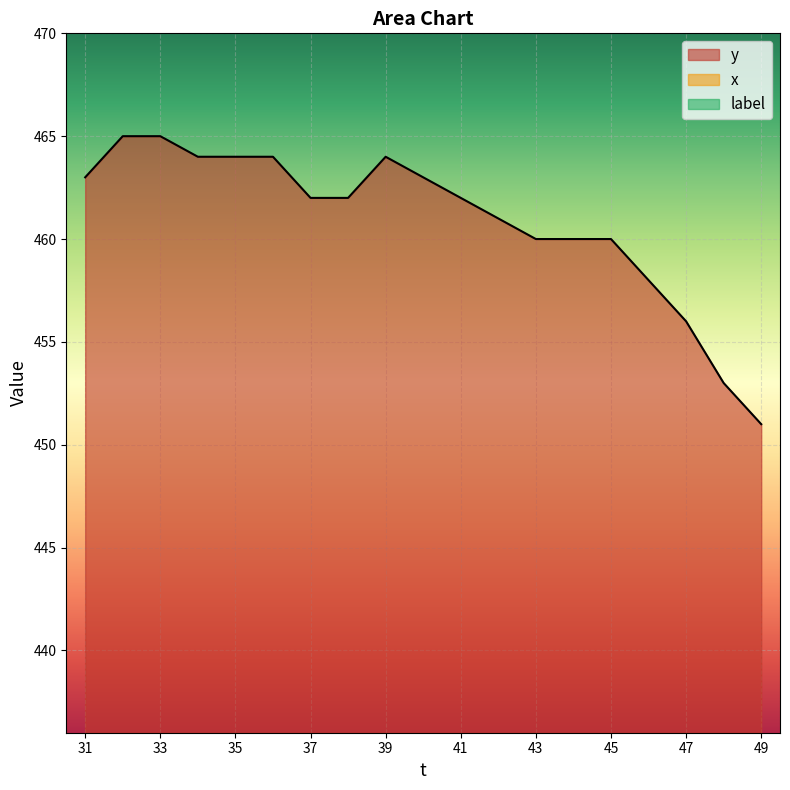

True or false: y has a value of 464 at 35.

True